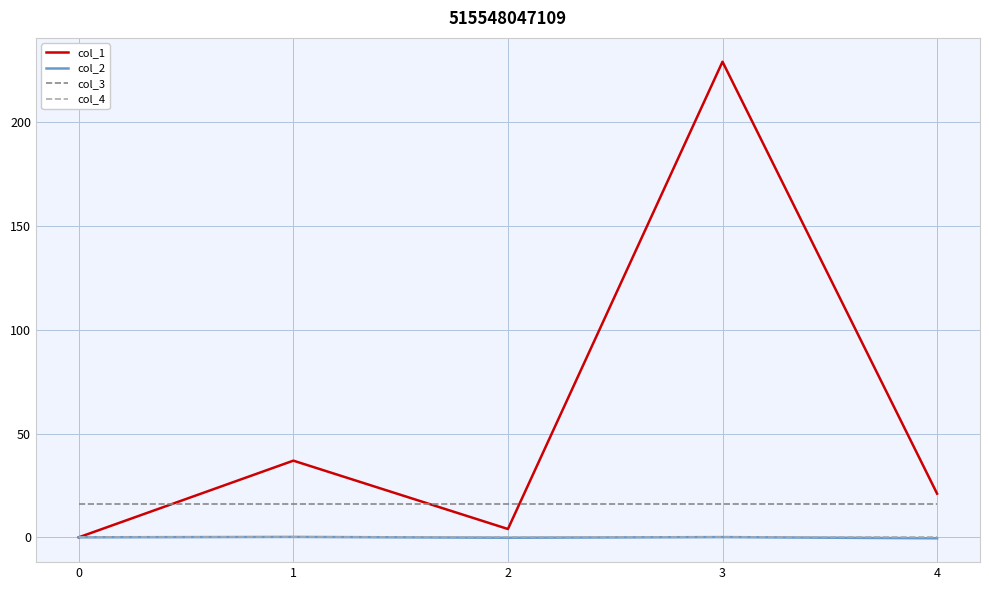

What is the greatest value displayed?

229.2